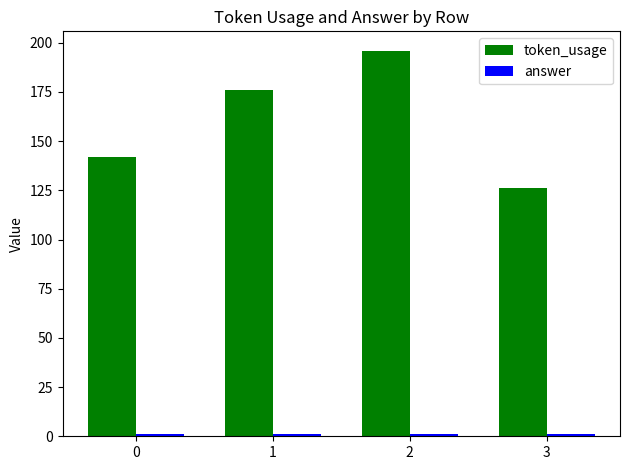

Rank the categories by token_usage value from highest to lowest.

2, 1, 0, 3